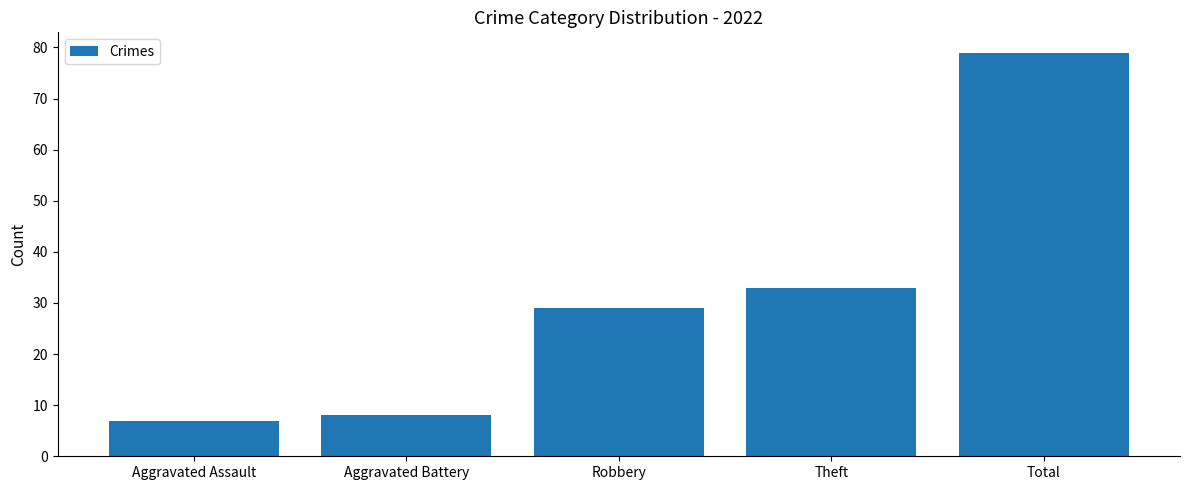

Count the number of categories in the chart.

5